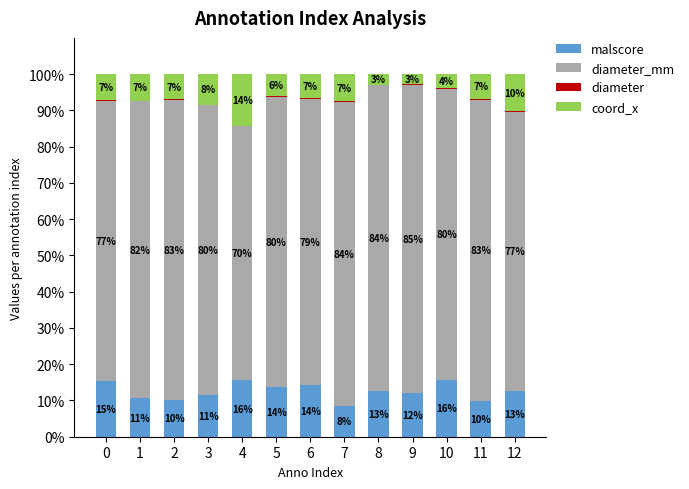

Which series has the largest range (max minus min)?

diameter_mm